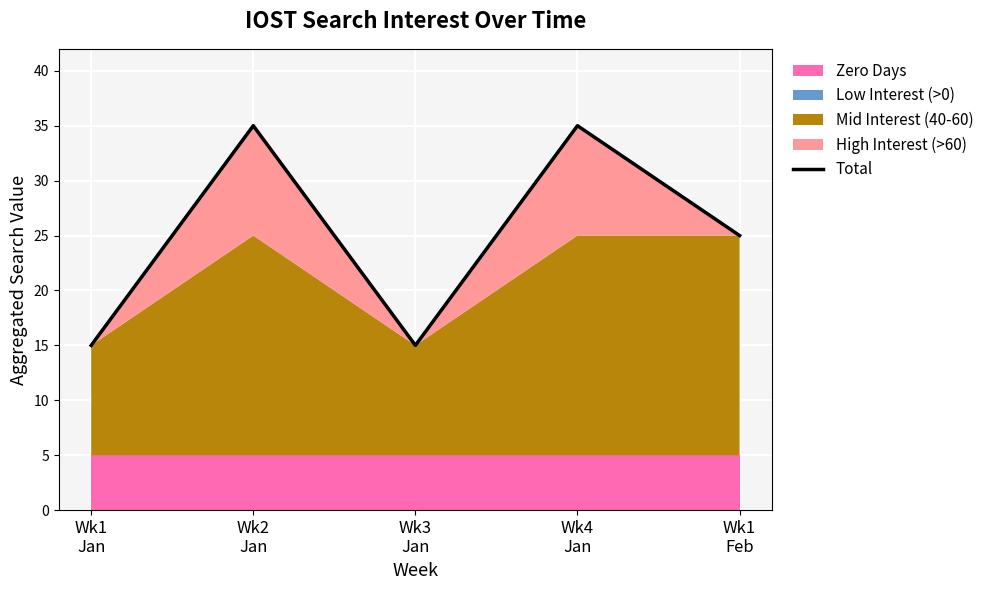

Reading left to right, list all the values displayed in this chart.

Wk1
Jan=15	Wk2
Jan=35	Wk3
Jan=15	Wk4
Jan=35	Wk1
Feb=25